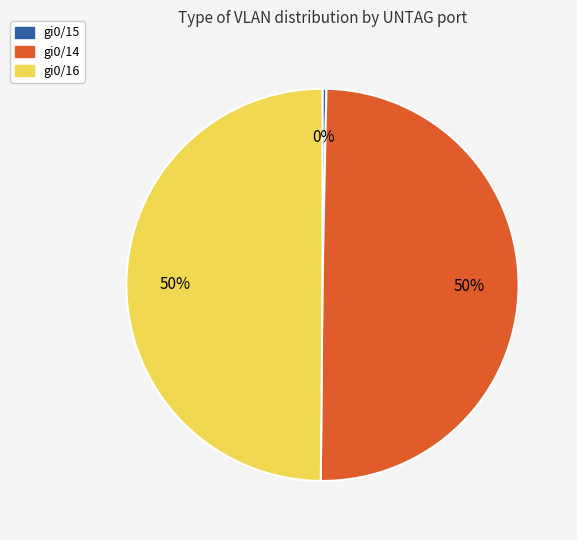

How many slices are in this pie chart?

3